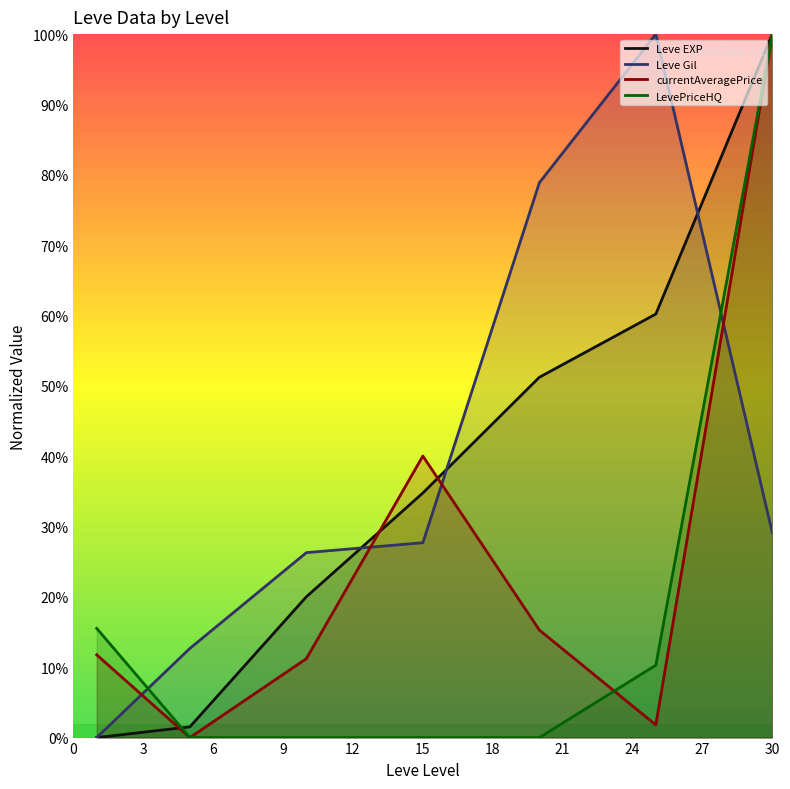

True or false: Leve EXP has a value of 45.4 at 15.

False